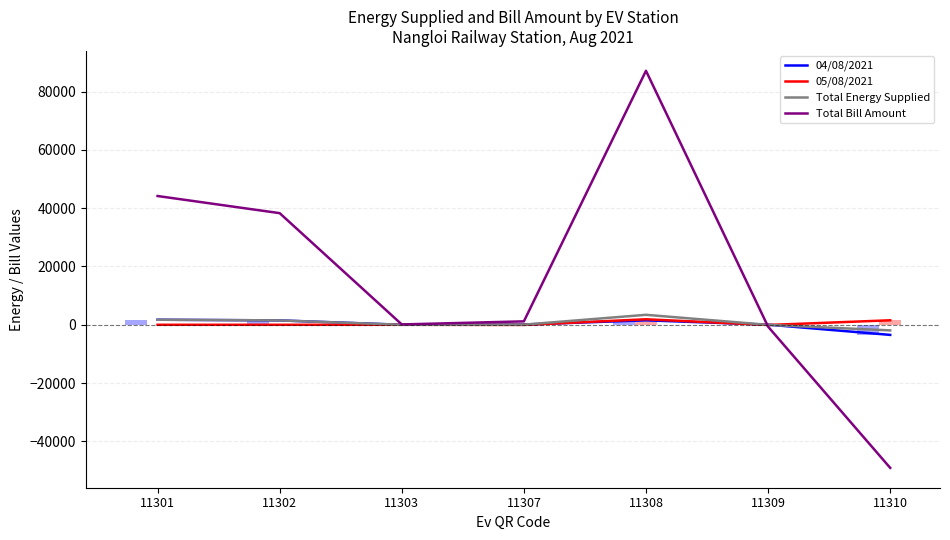

How many values in the Total Energy Supplied series are below 46?

3